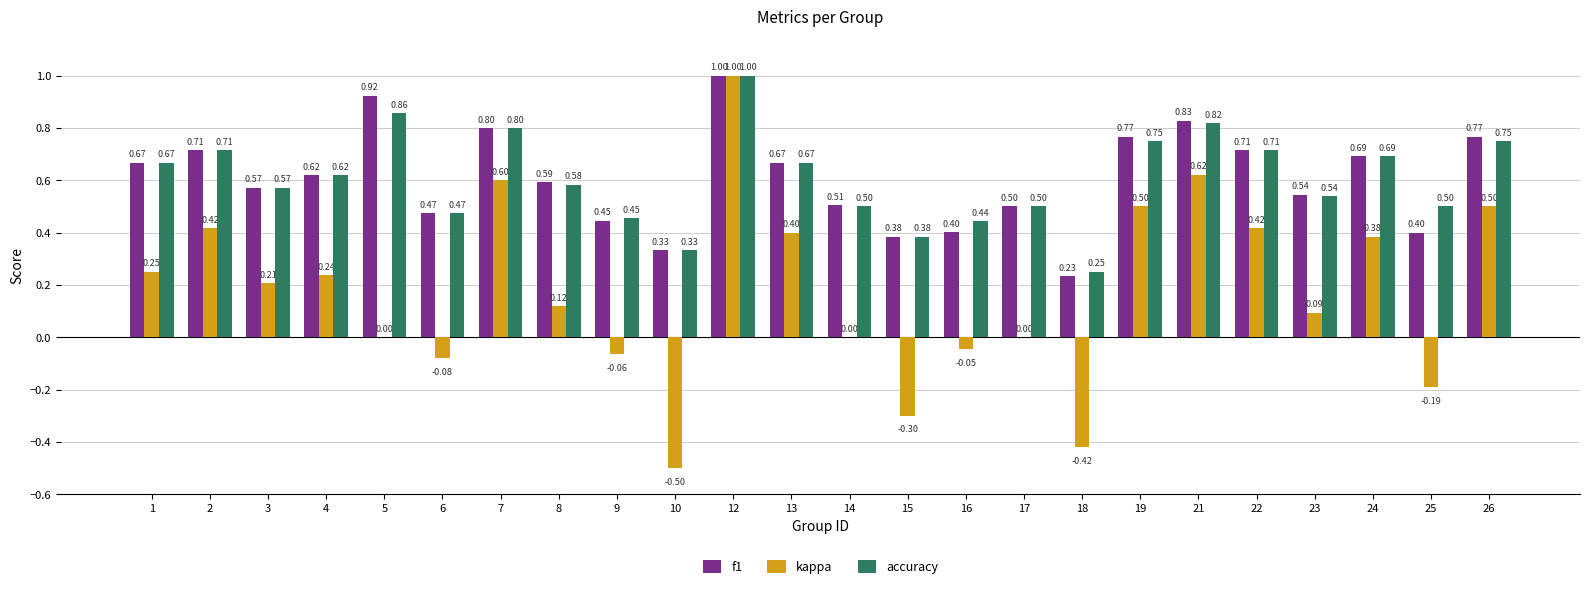

Where does the kappa series first go above 0?

1